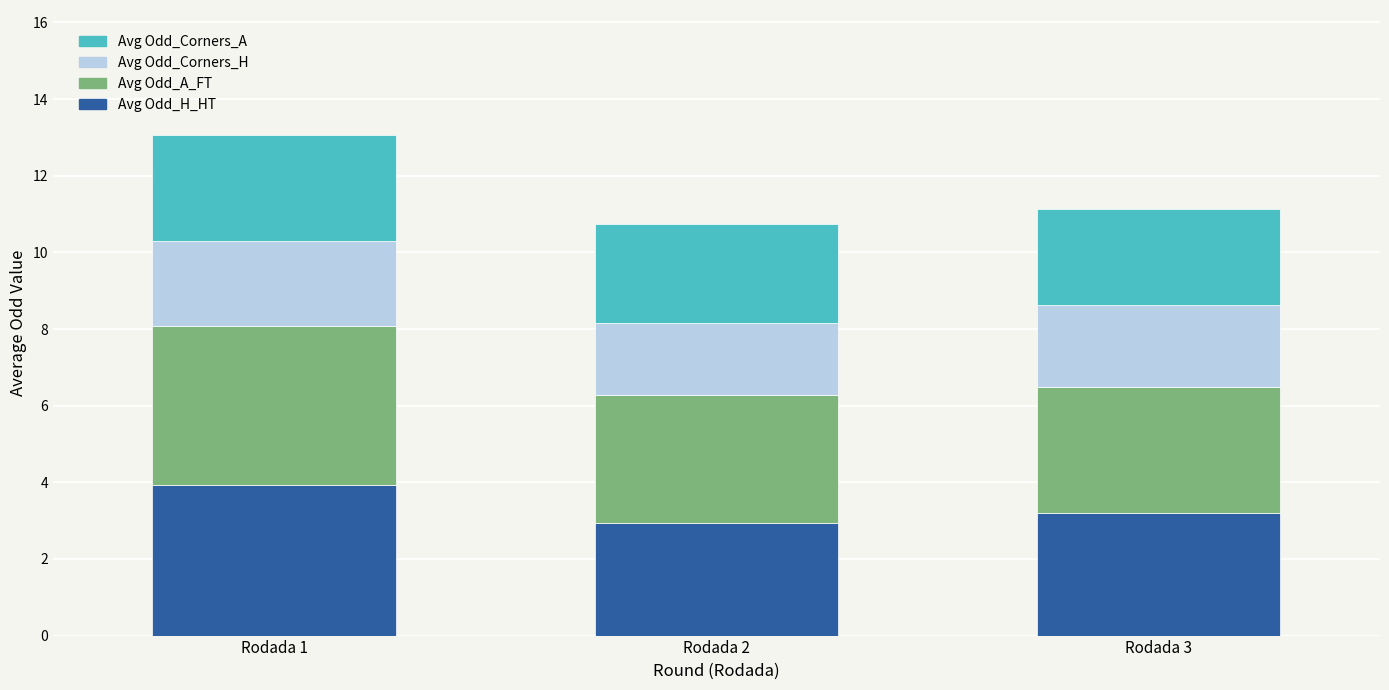

Reading left to right, what are the values for Avg Odd_H_HT?

Rodada 1=3.9	Rodada 2=3.0	Rodada 3=3.2